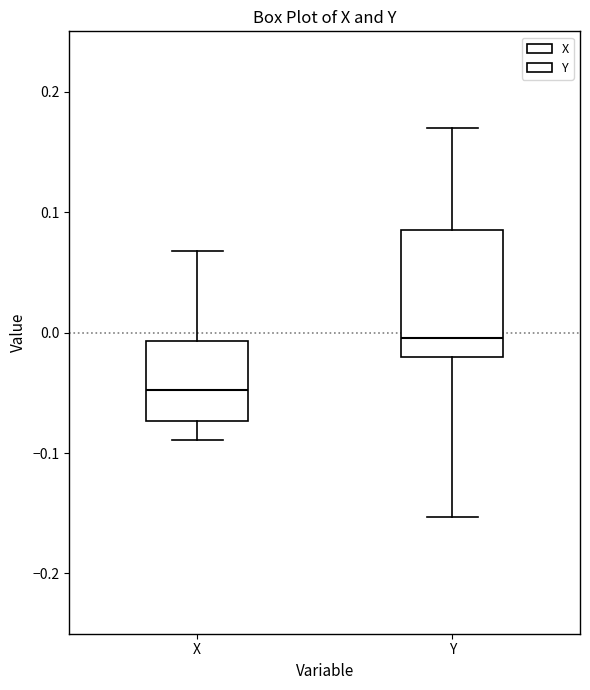

Comparing the boxes themselves (not the whiskers), which one is the tallest?

Y